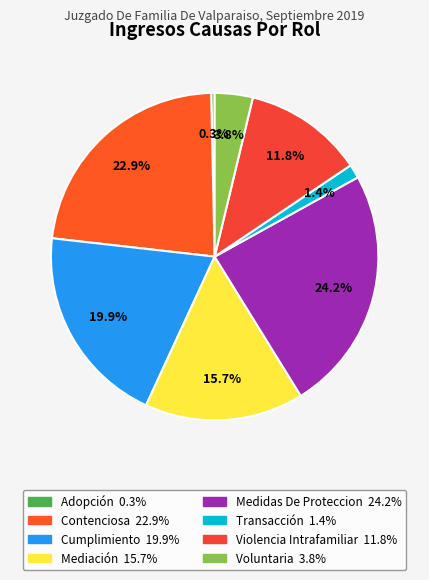

Which slice is the largest?

Medidas De Proteccion